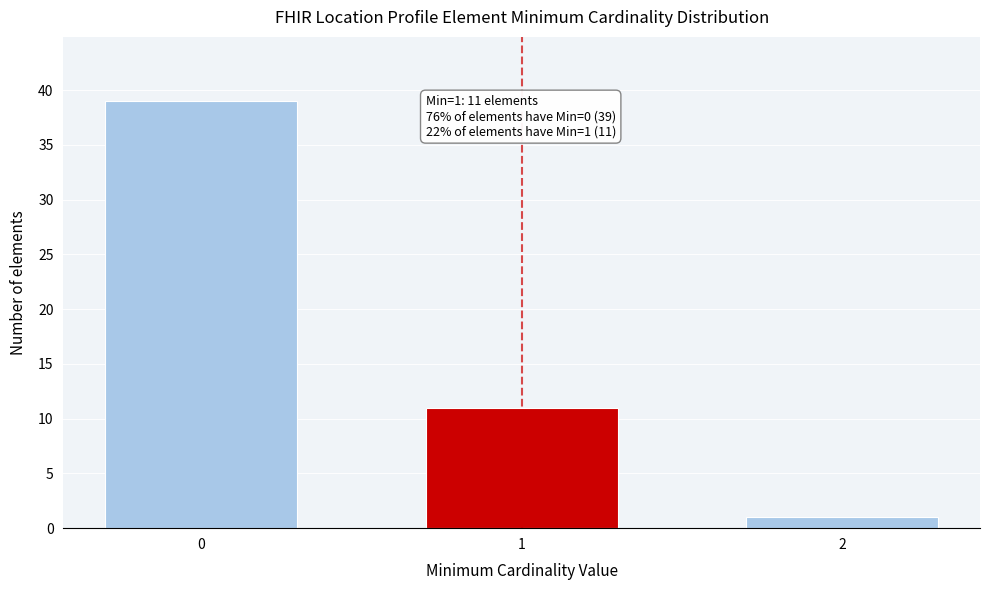

Reading right to left, what are all the values shown in this chart?

2=1	1=11	0=39